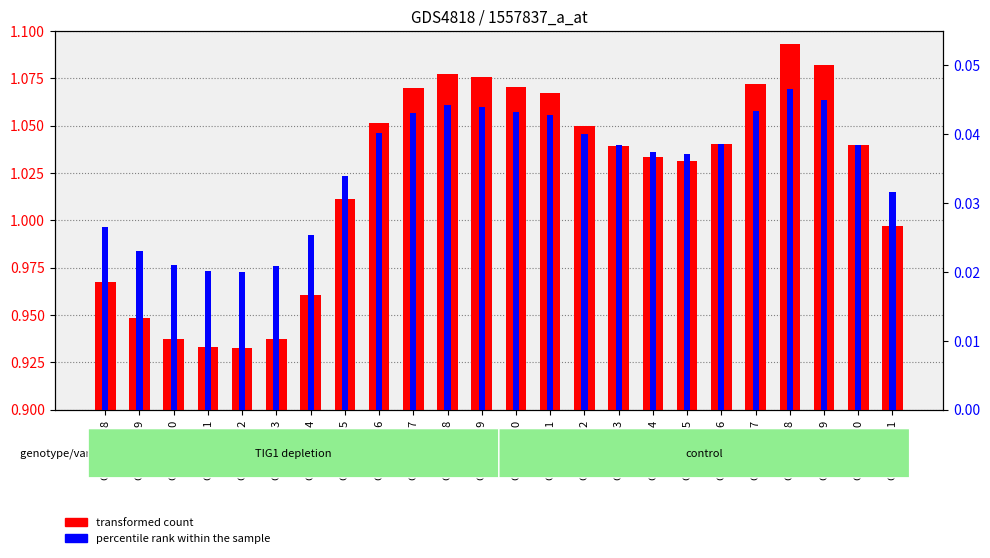

Are the bars grouped side by side (vs. stacked)?

Yes